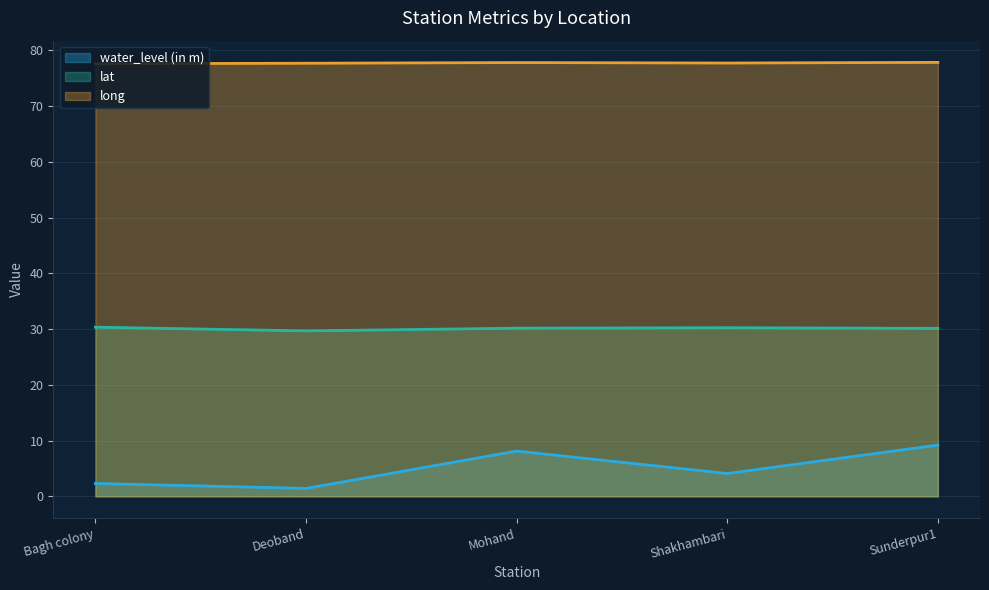

What is the value of the water_level (in m) point at the 2nd from the left?

1.4